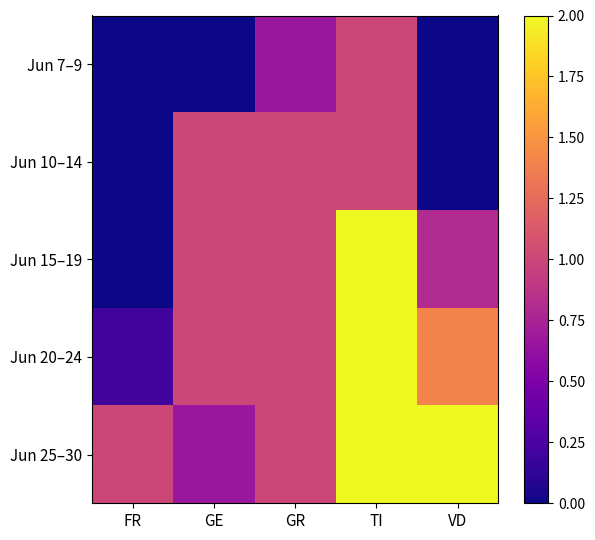

Which series has the widest spread of values?

Jun 15–19